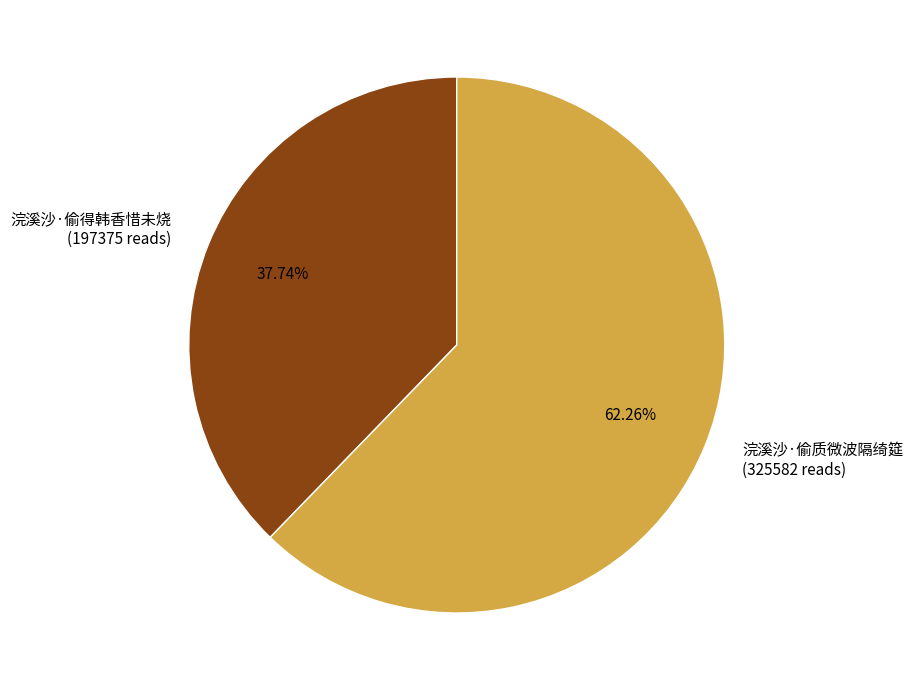

Approximately how many times larger is the value at 浣溪沙·偷质微波隔绮筵 (325582 reads) compared to 浣溪沙·偷得韩香惜未烧 (197375 reads)?

1.6